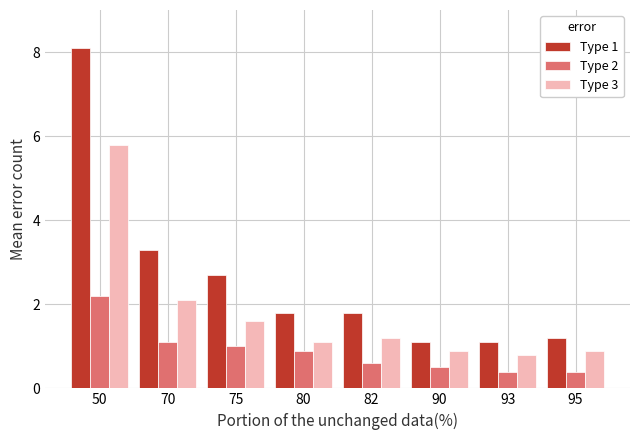

Read the Type 3 value at 90.

0.9